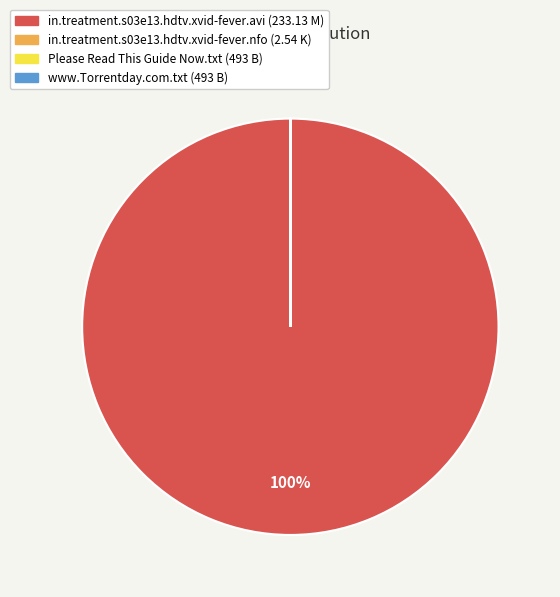

To the nearest percent, what is the average slice percentage?

25%